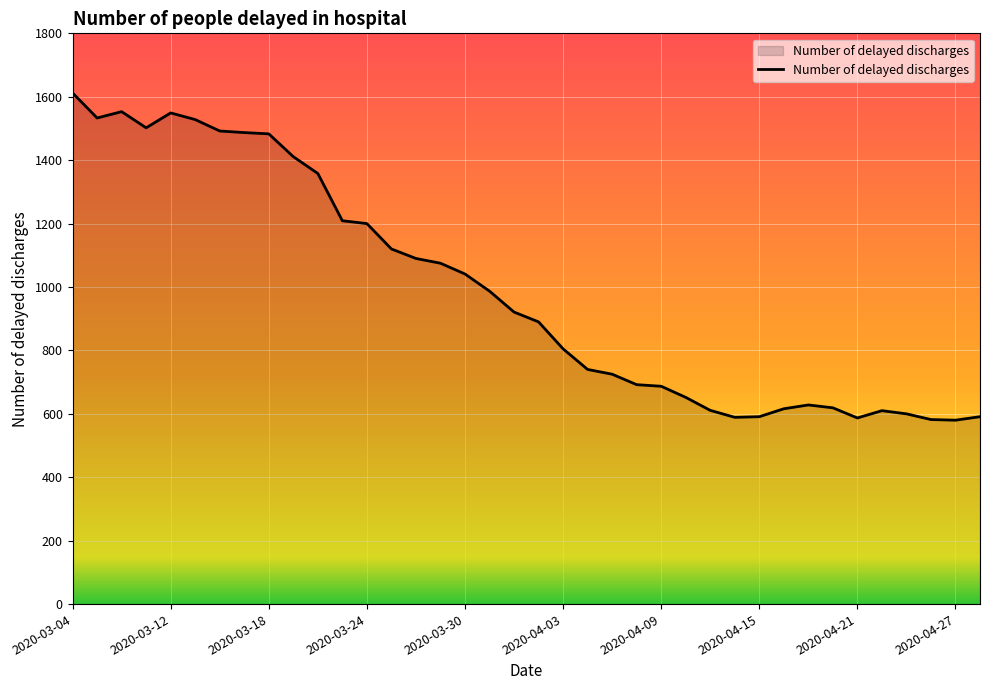

What is the difference between the maximum and minimum values?

1032